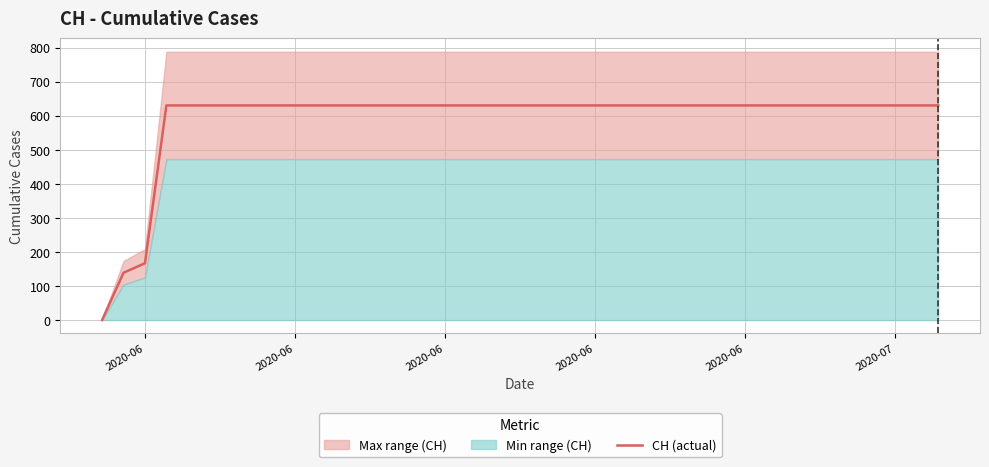

At which label is the value closest to 315?

2020-06